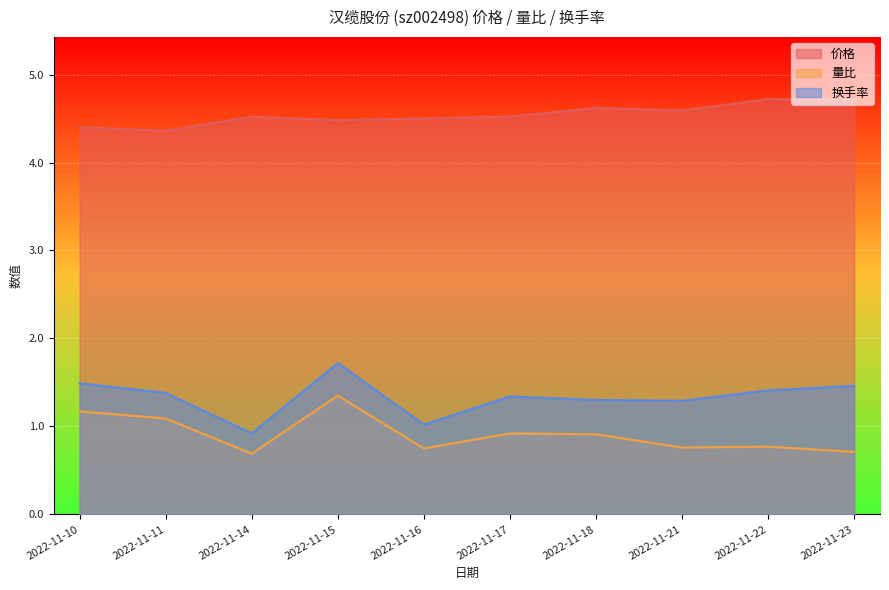

Rank the categories by 换手率 value from lowest to highest.

2022-11-14, 2022-11-16, 2022-11-21, 2022-11-18, 2022-11-17, 2022-11-11, 2022-11-22, 2022-11-23, 2022-11-10, 2022-11-15